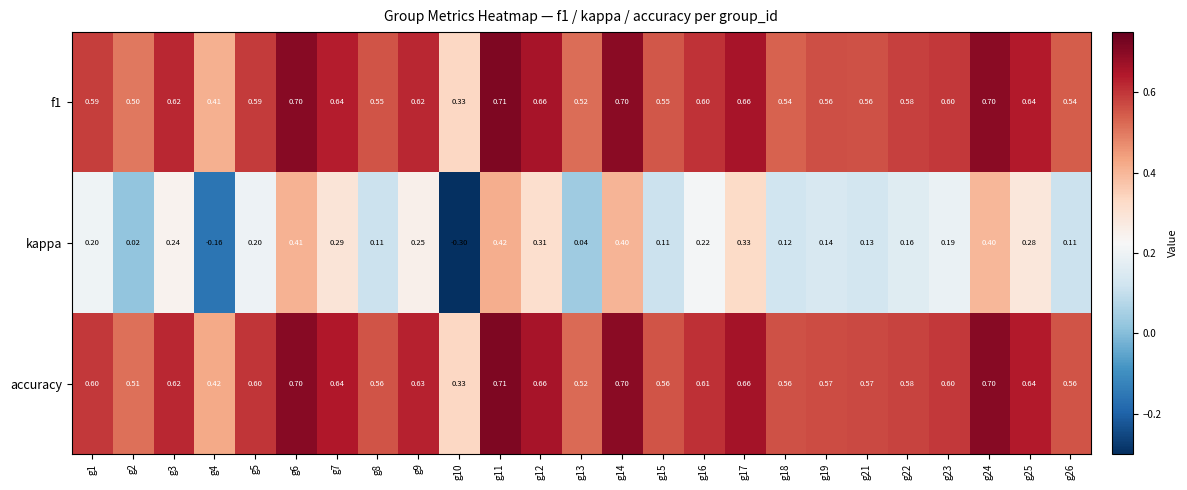

Which series has the largest total across all categories?

accuracy